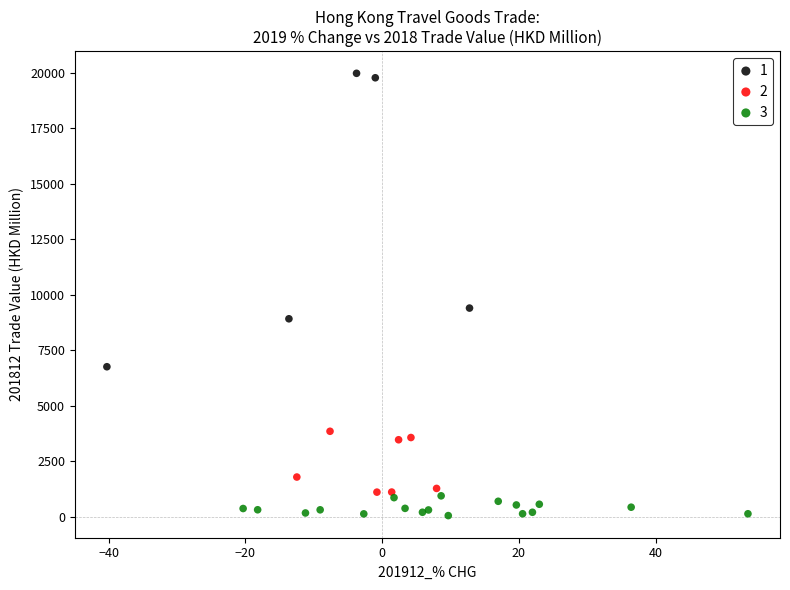

Which series contains the lowest Y value?

3